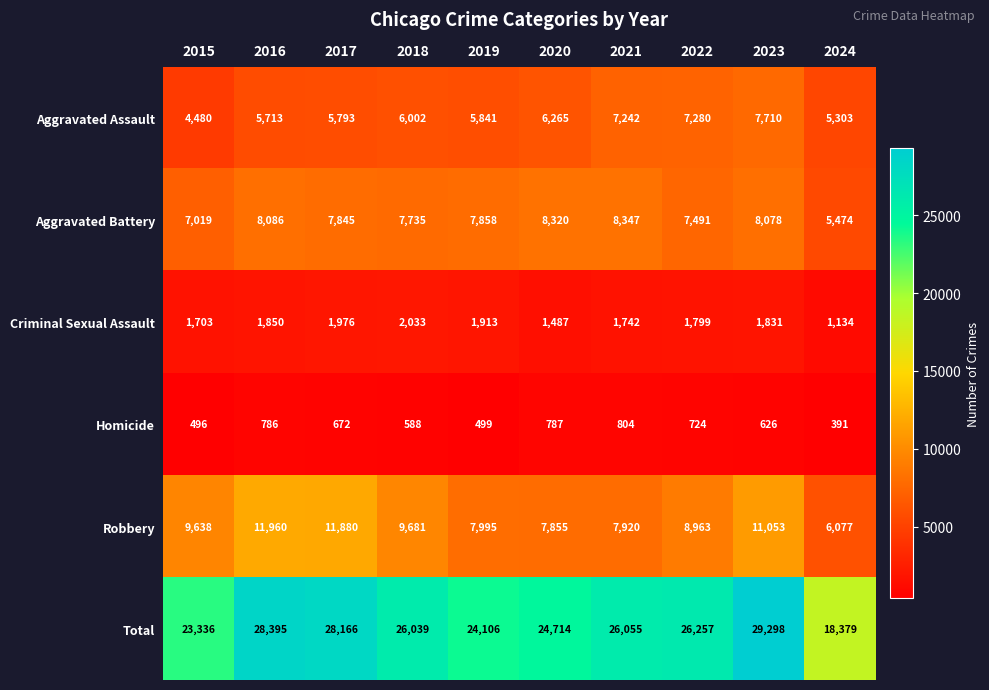

Between 2019 and 2021, which series saw the biggest shift?

Total